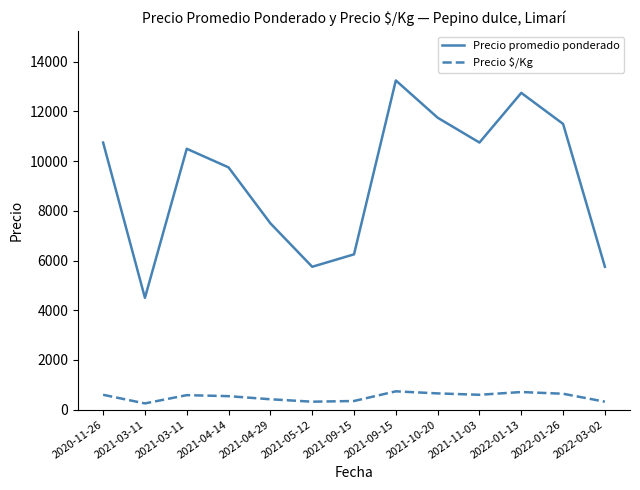

How many lines are shown in the chart?

2